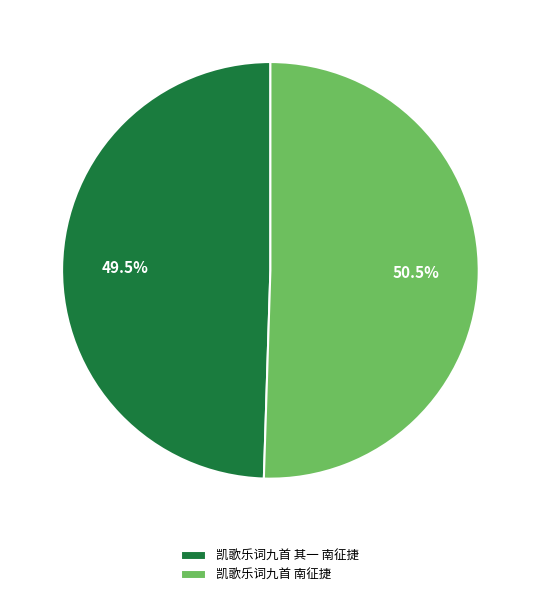

Which slice is the smallest?

凯歌乐词九首 其一 南征捷